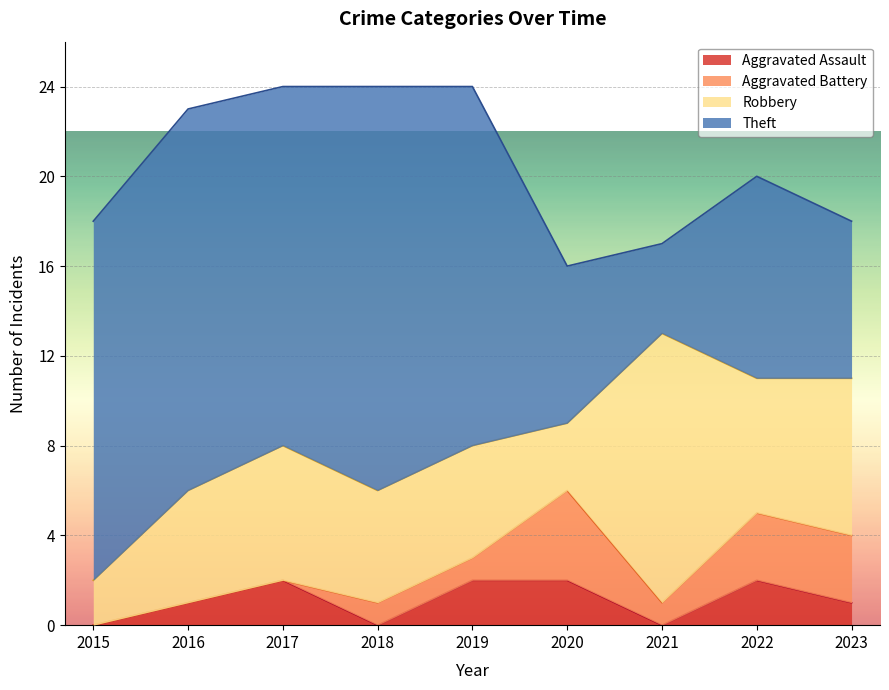

Which series has the largest range (max minus min)?

Theft